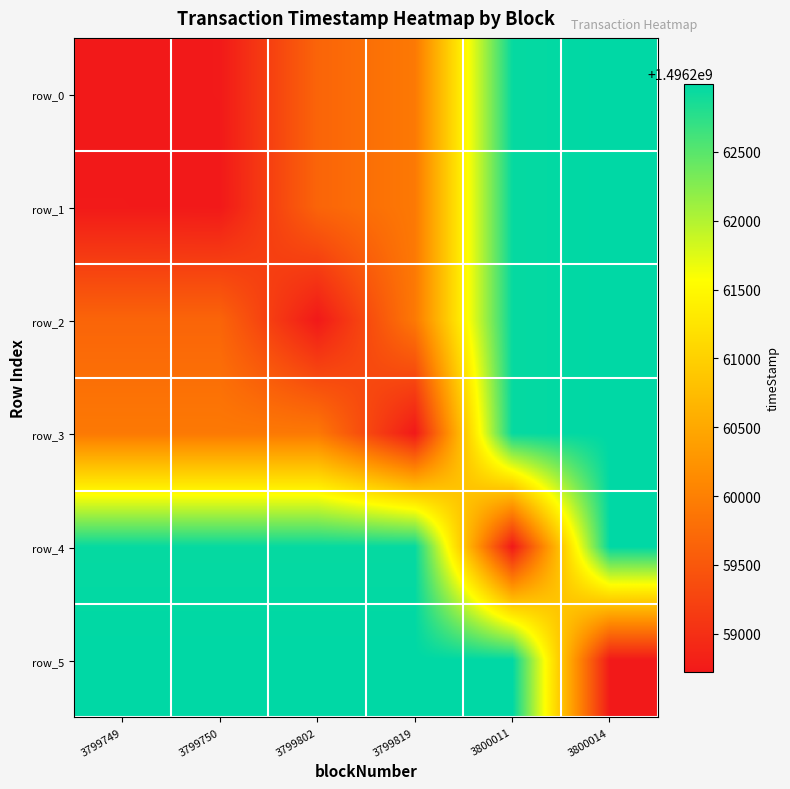

True or false: row_4 has a value of 2203670383 at 3799802.

False